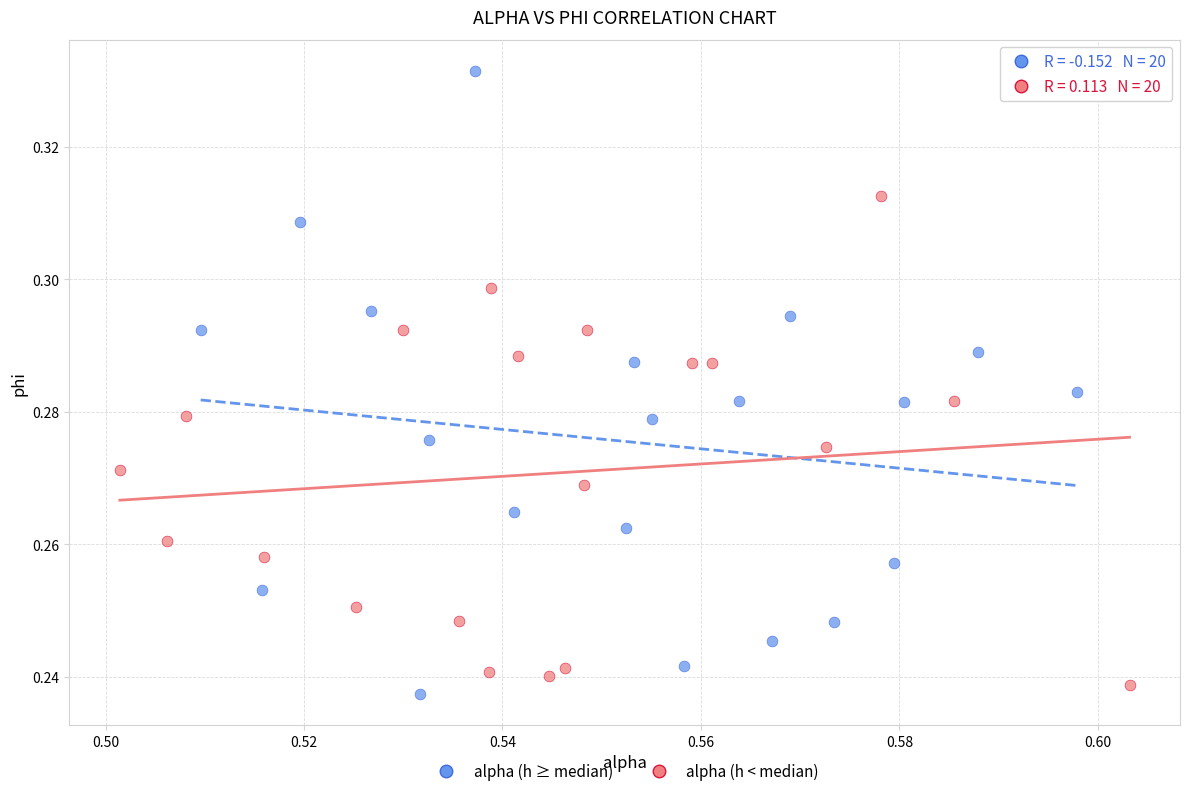

Which series reaches the maximum Y coordinate?

alpha (h ≥ median)